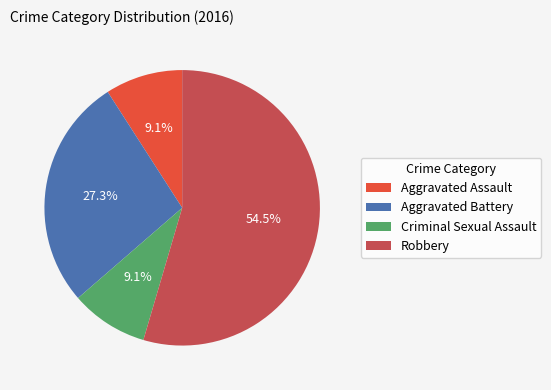

Do Aggravated Battery and Criminal Sexual Assault together represent more than half of the pie?

No